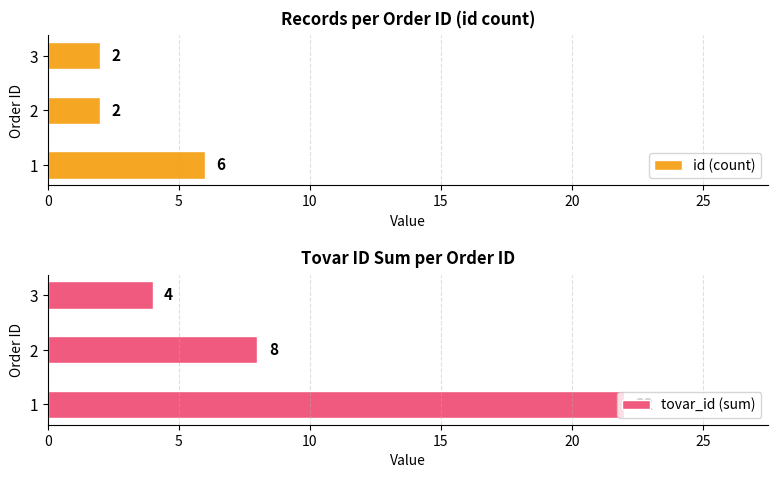

Which series has the largest total across all categories?

tovar_id (sum)